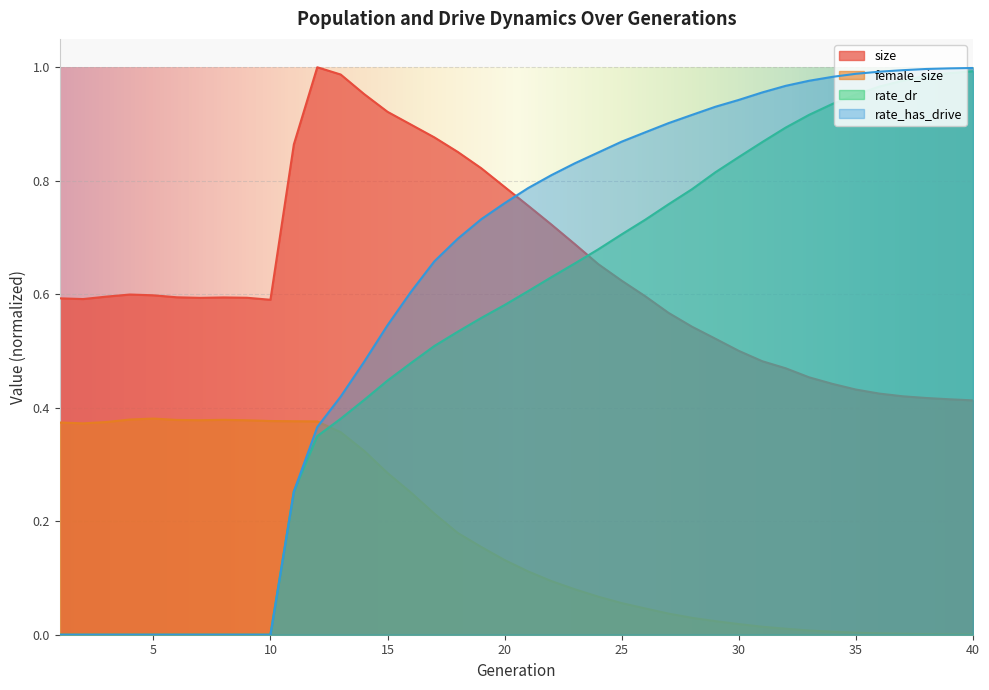

Which series has the largest total across all categories?

size